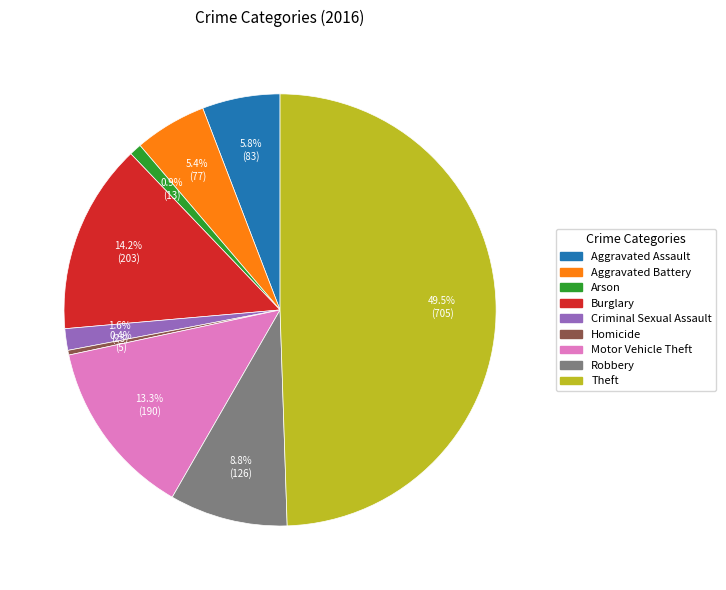

Which has a higher value, Aggravated Battery or Theft?

Theft